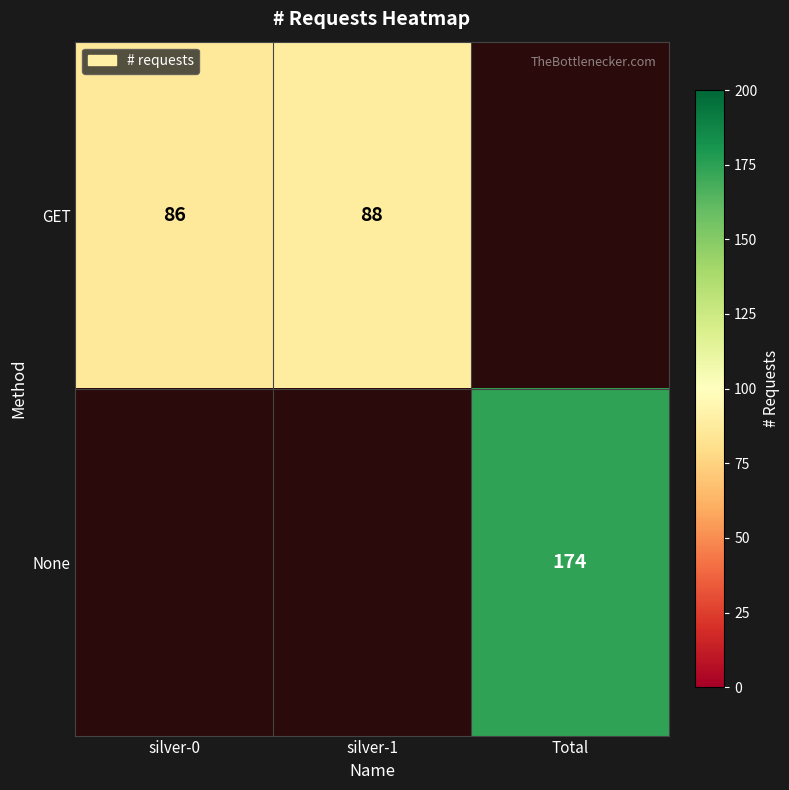

Is the value of GET at silver-1 greater than the value of None at Total?

No